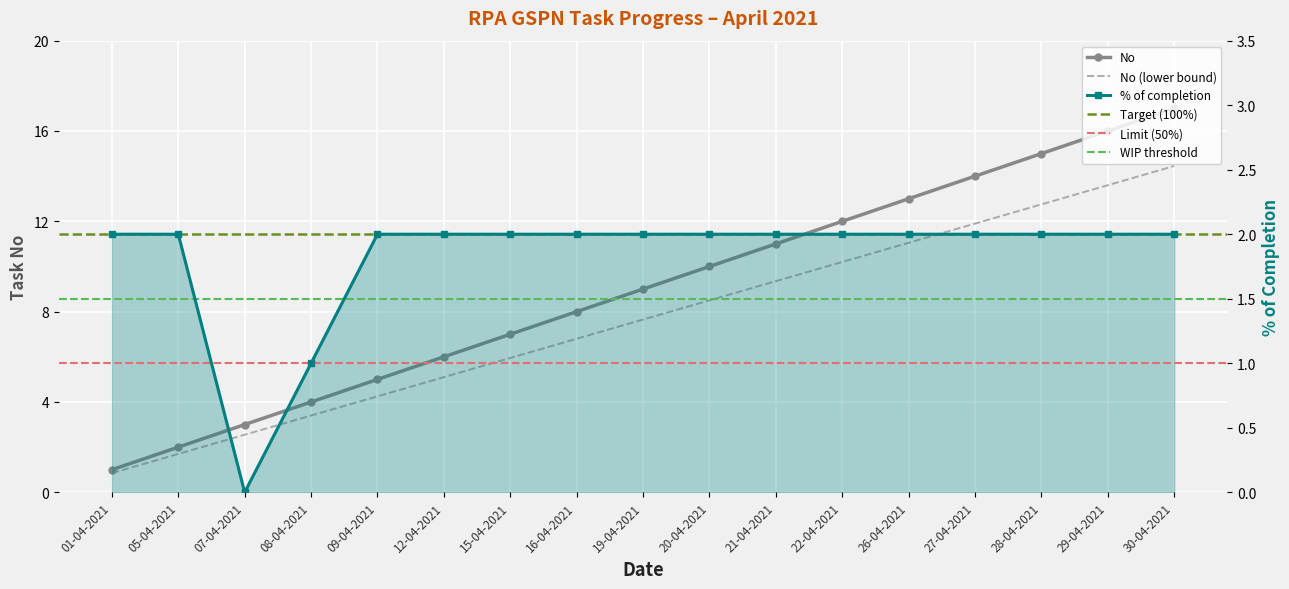

Which has a higher value, 26-04-2021 or 21-04-2021?

26-04-2021